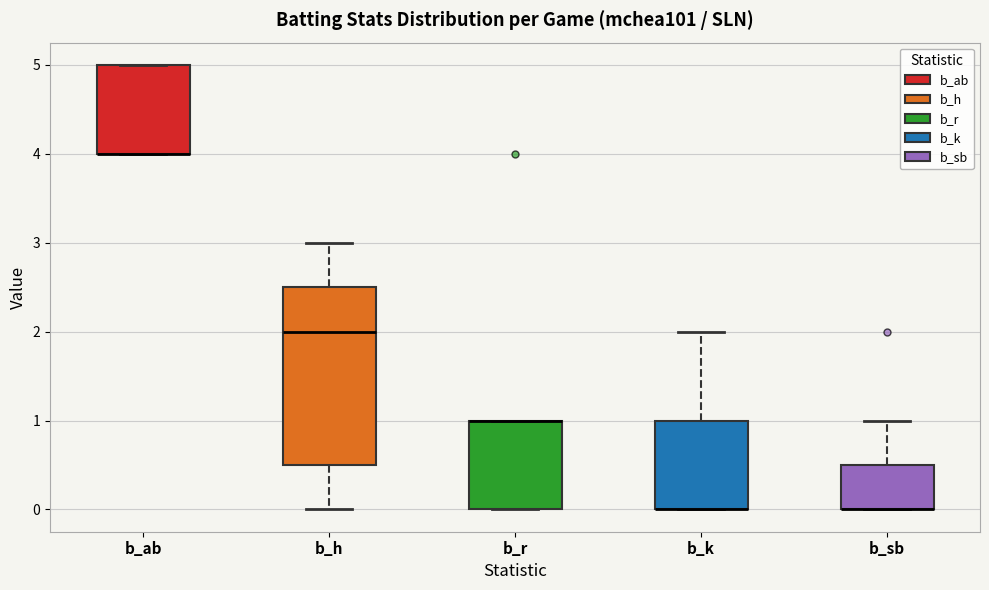

Comparing the boxes themselves (not the whiskers), which one is the tallest?

b_h